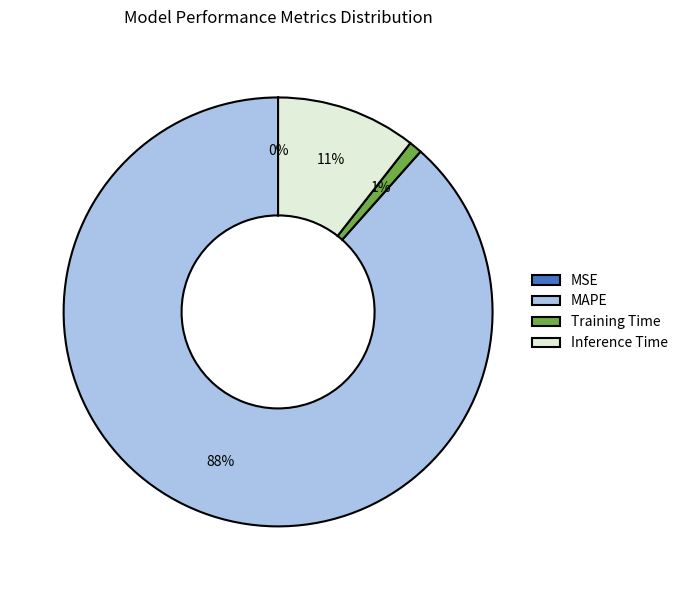

True or false: Inference Time accounts for 19% of the total.

False